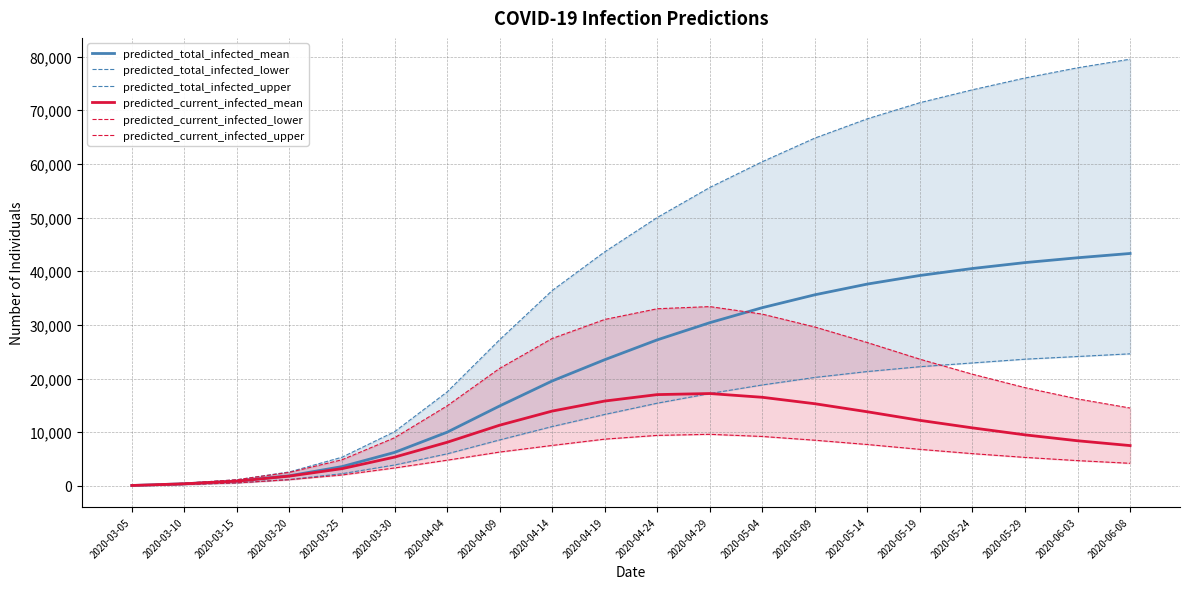

Where do predicted_total_infected_lower and predicted_current_infected_upper first cross each other?

2020-05-19 and 2020-05-24